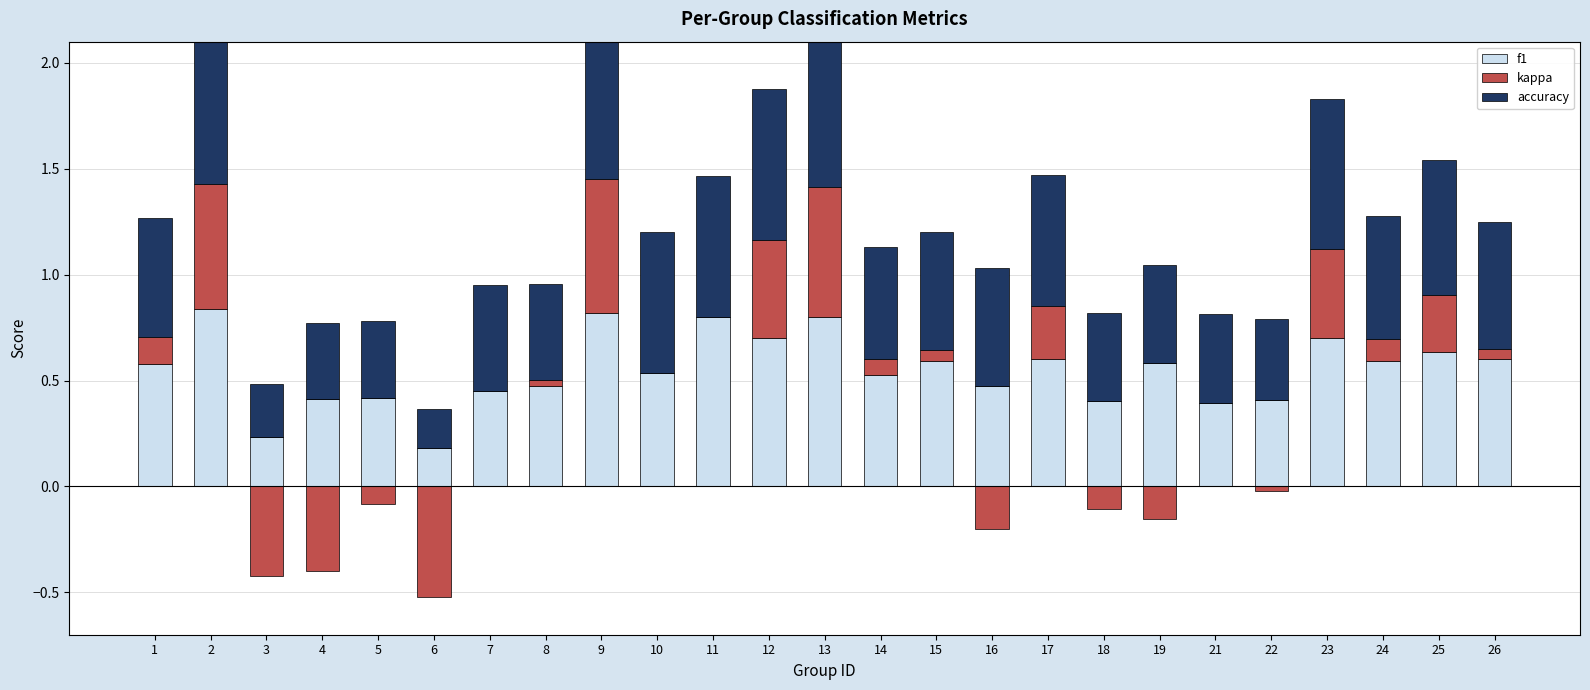

At 2, list the series in order from largest to smallest.

accuracy, f1, kappa